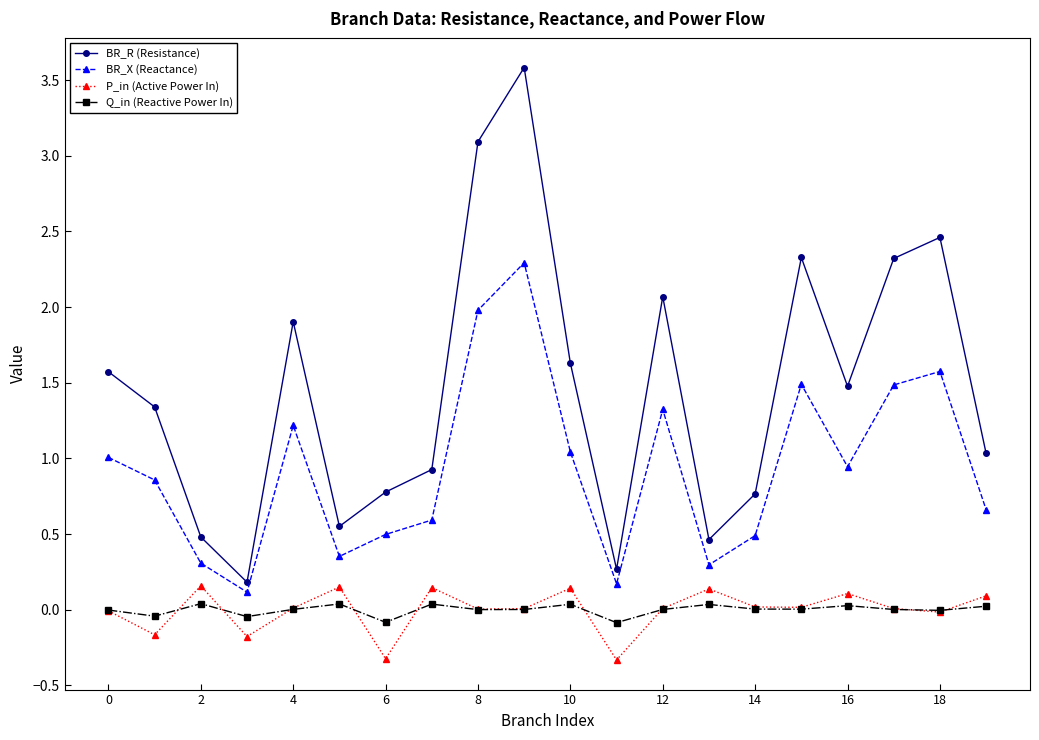

Which series has the widest spread of values?

BR_R (Resistance)